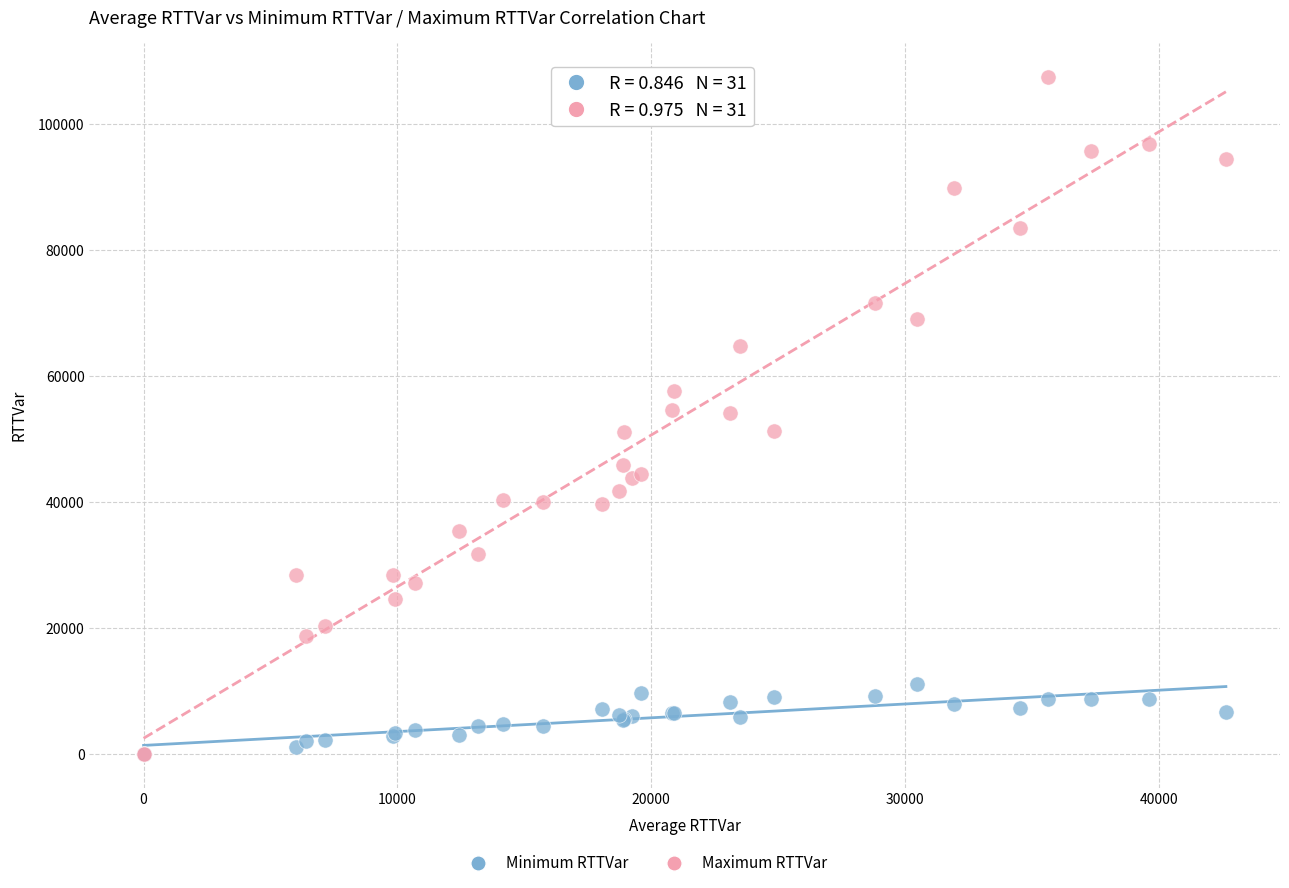

Which series reaches the maximum Y coordinate?

Maximum RTTVar